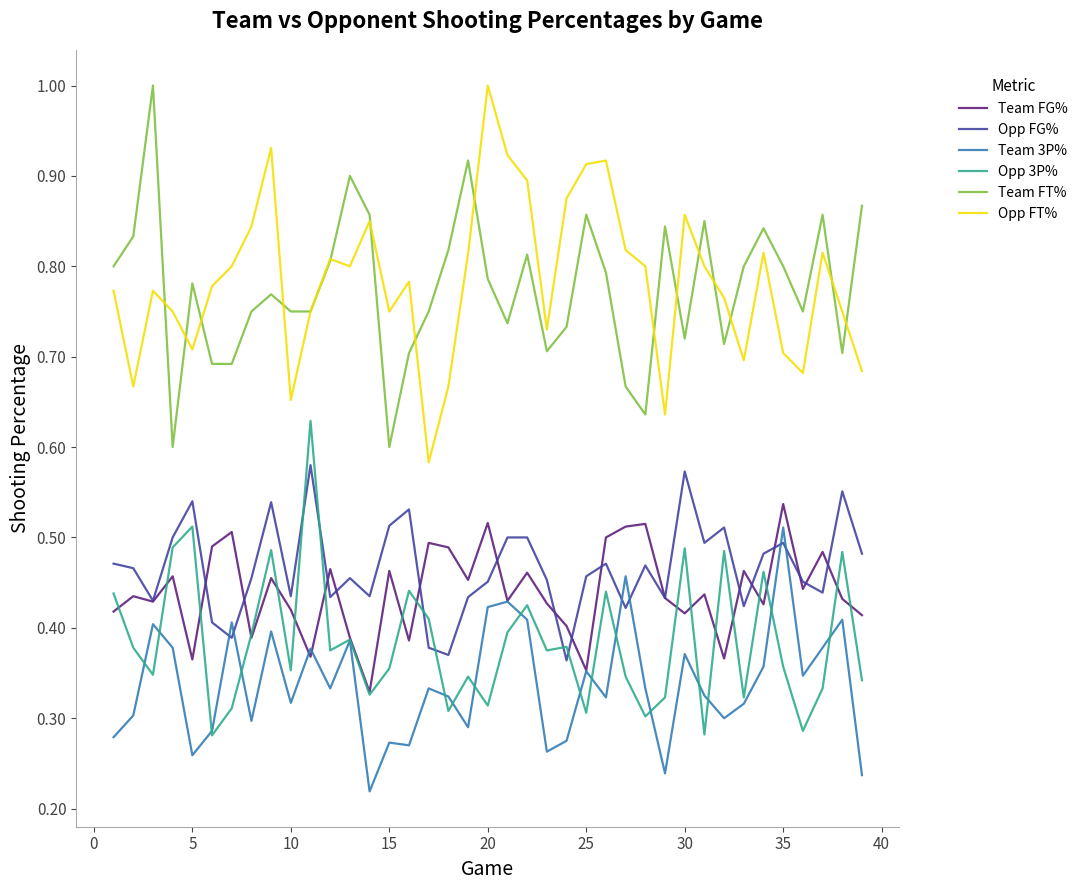

True or false: Team FT% and Opp 3P% cross at least once.

False